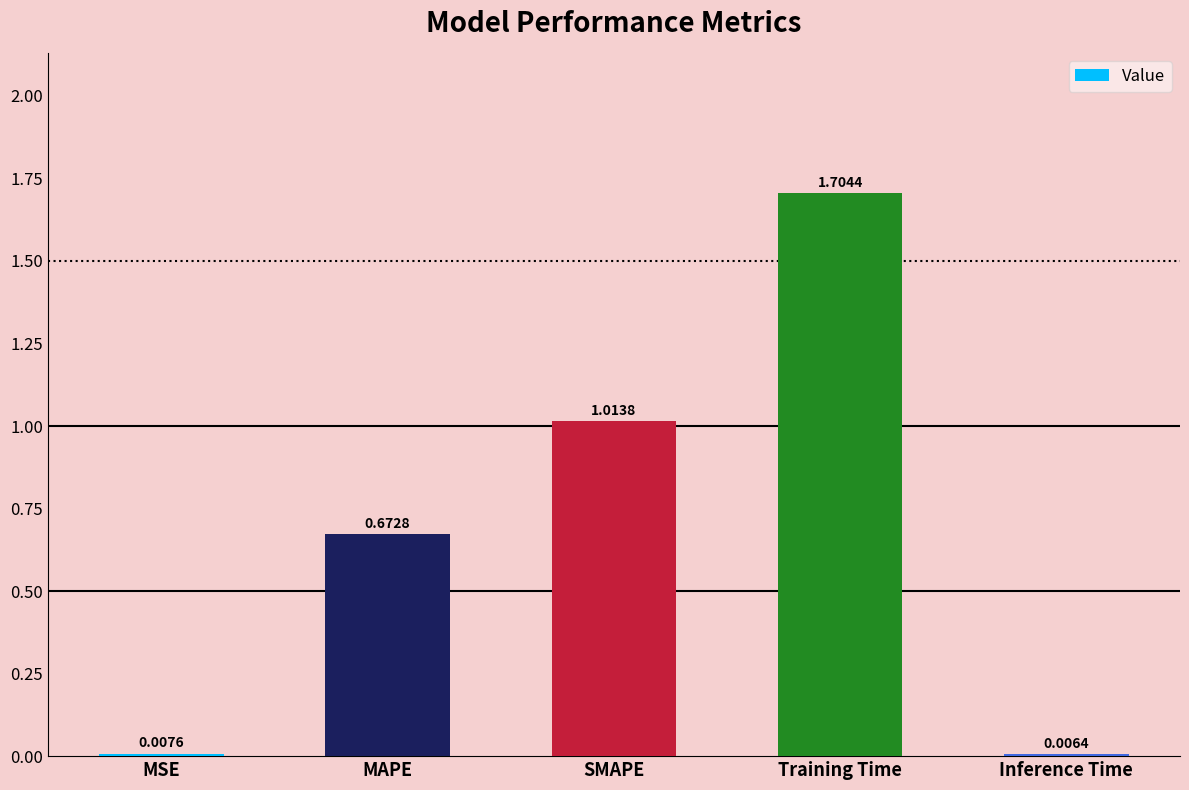

What is the sum of all values?

3.4